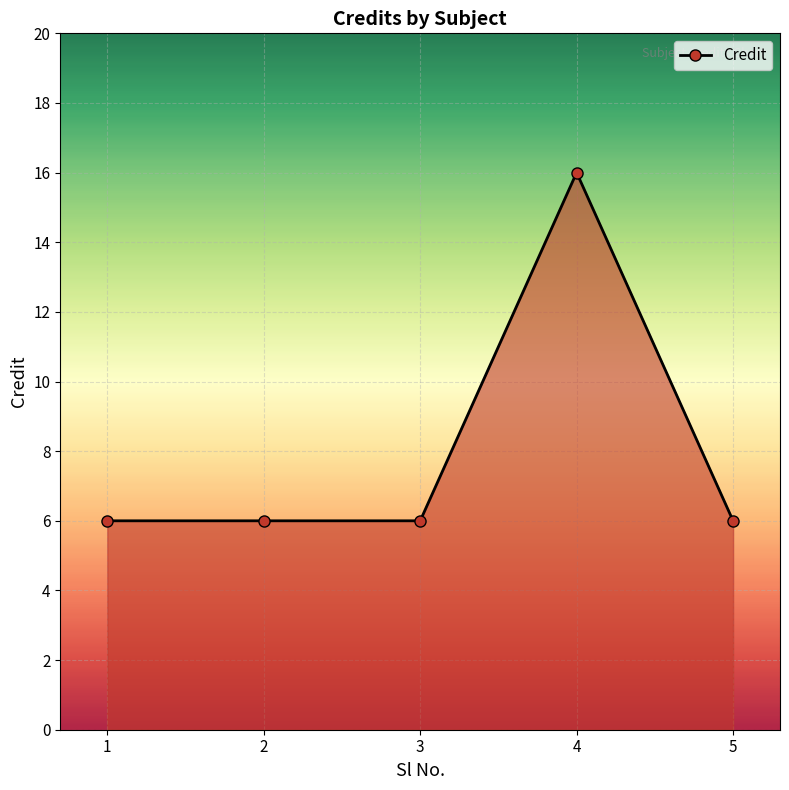

What is the average value?

8